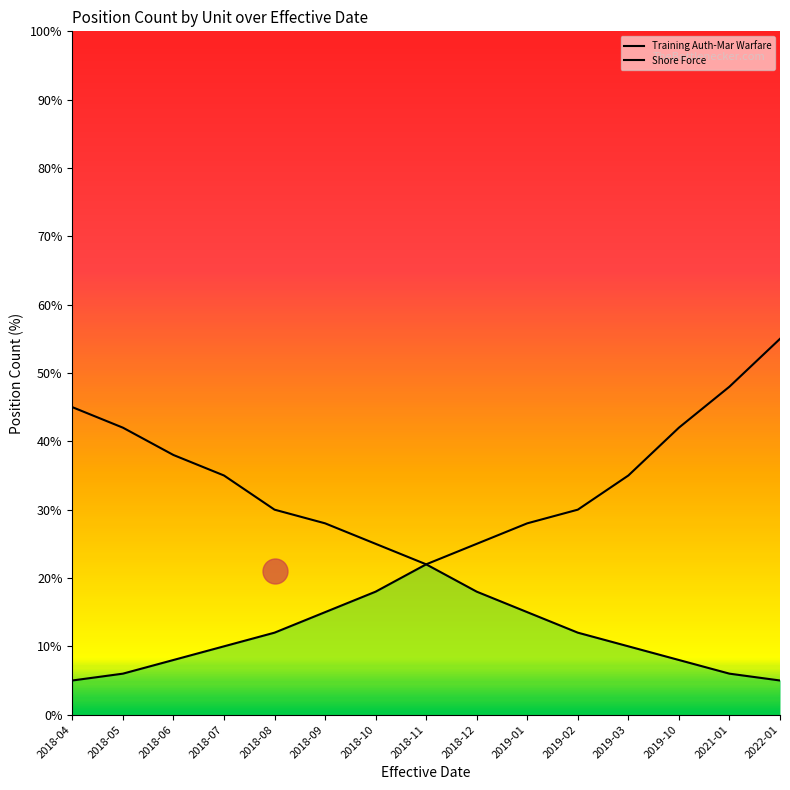

Where does the Shore Force series first go above 22?

2018-12